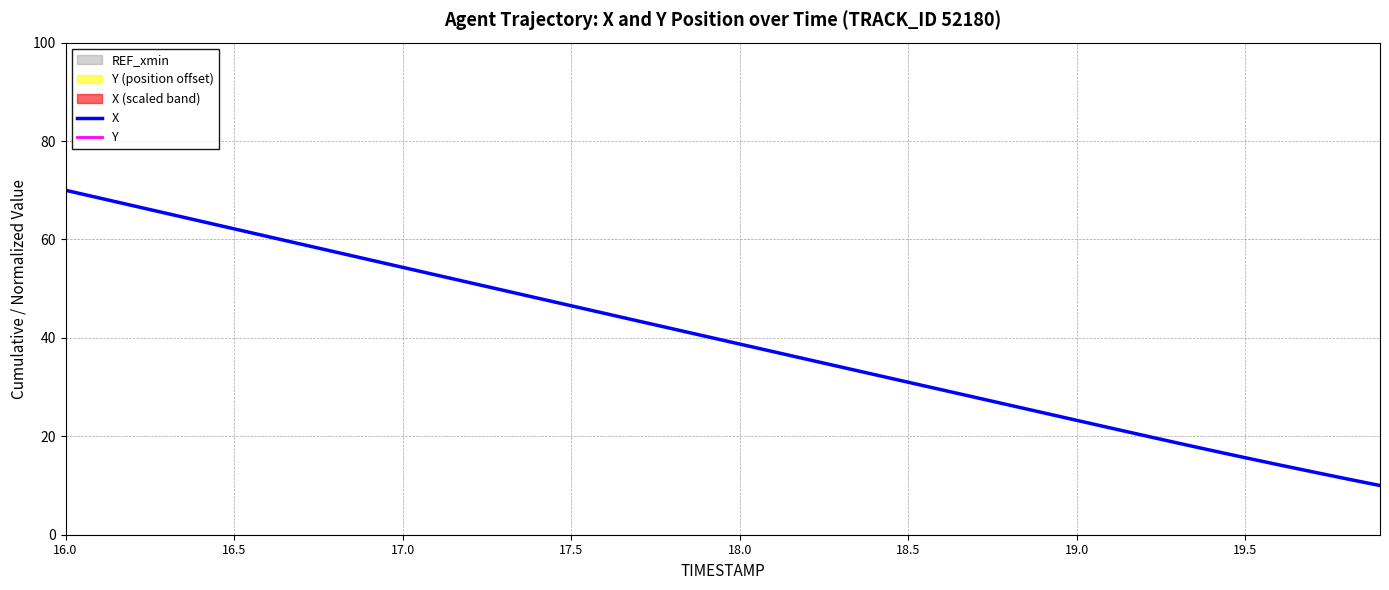

What is the highest value of the X series?

70.0